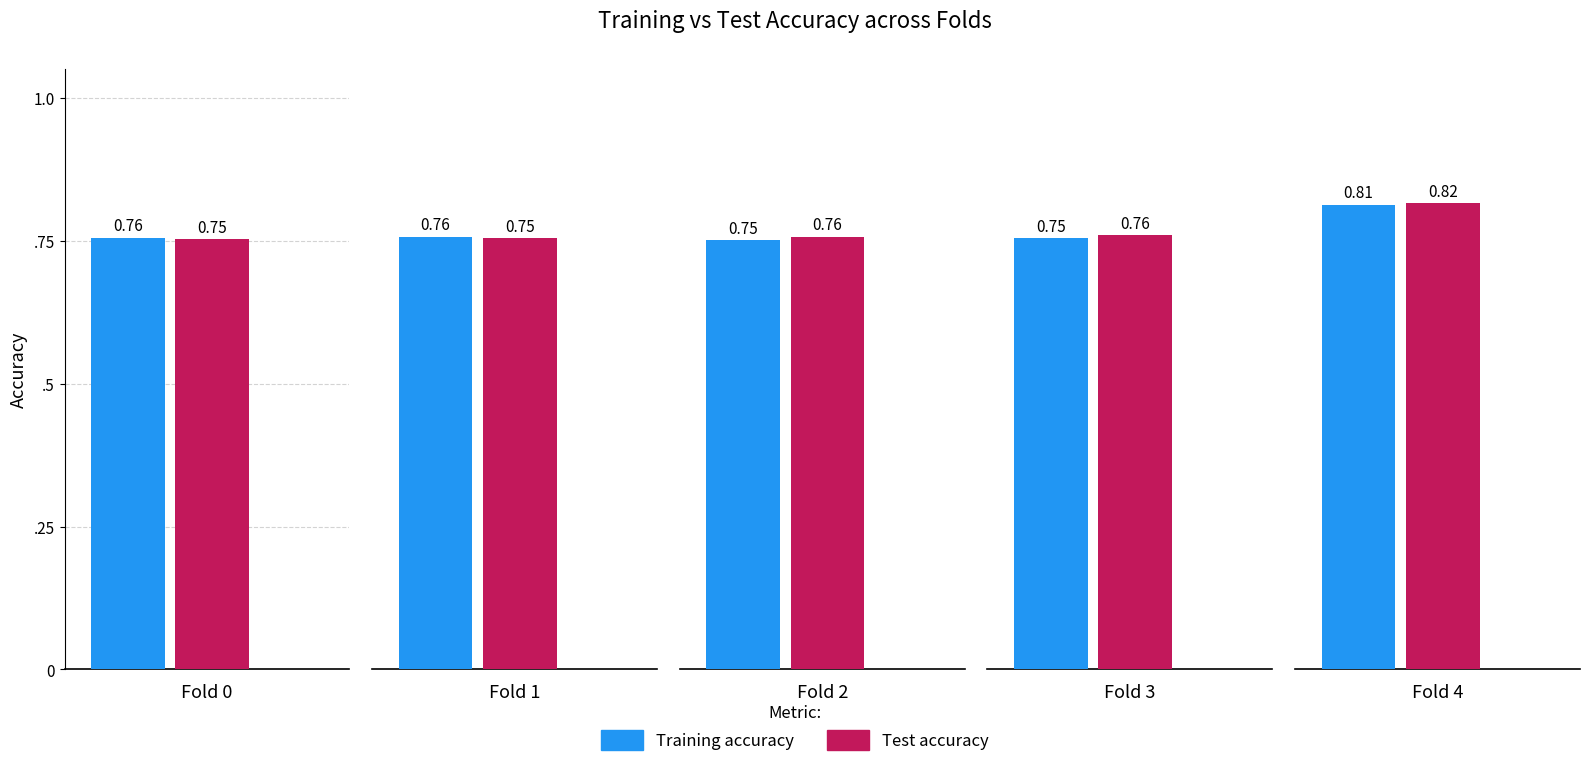

Which series has the largest total across all categories?

Test accuracy